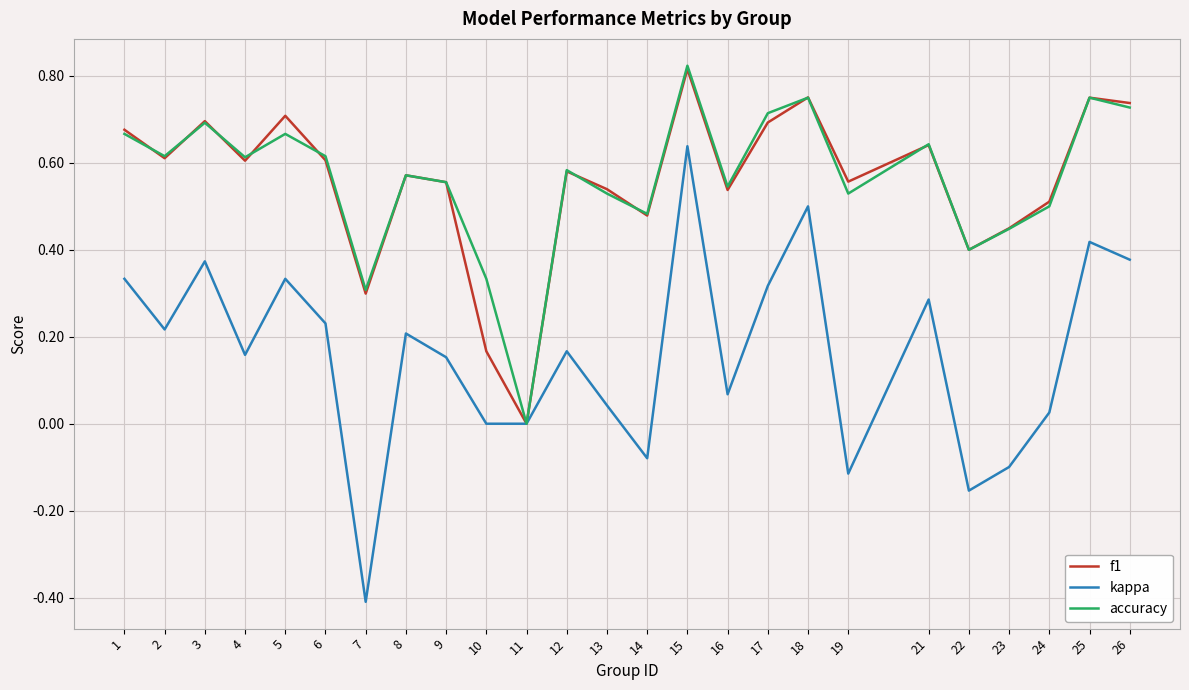

The value of f1 at 7 is 0.3. True or false?

True